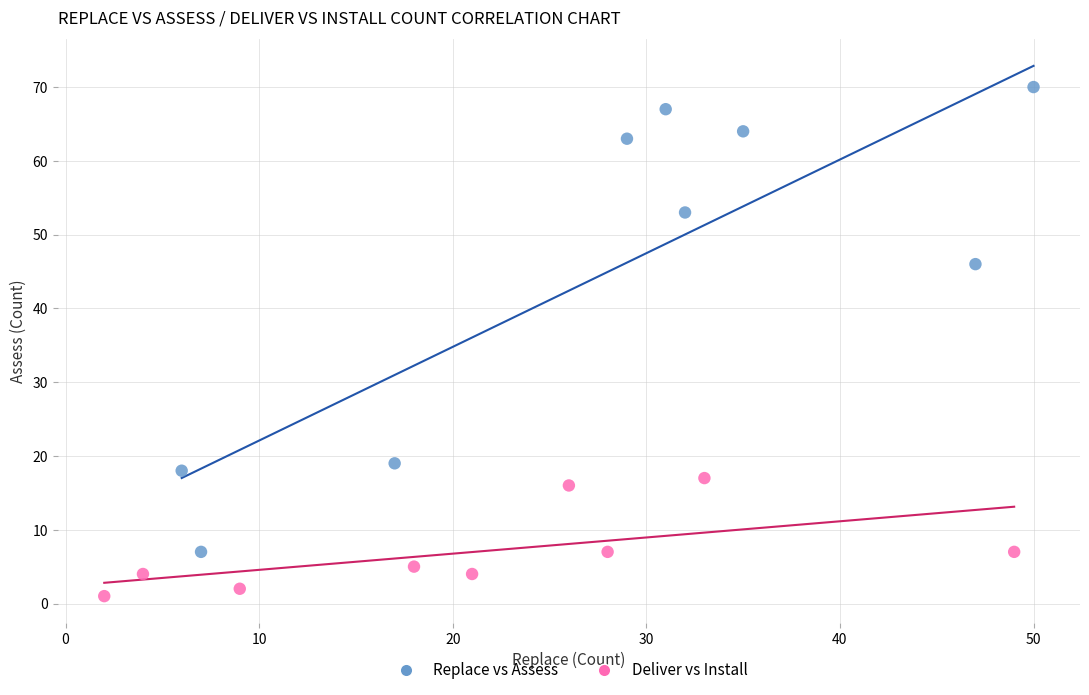

Which series reaches the minimum Y coordinate?

Deliver vs Install